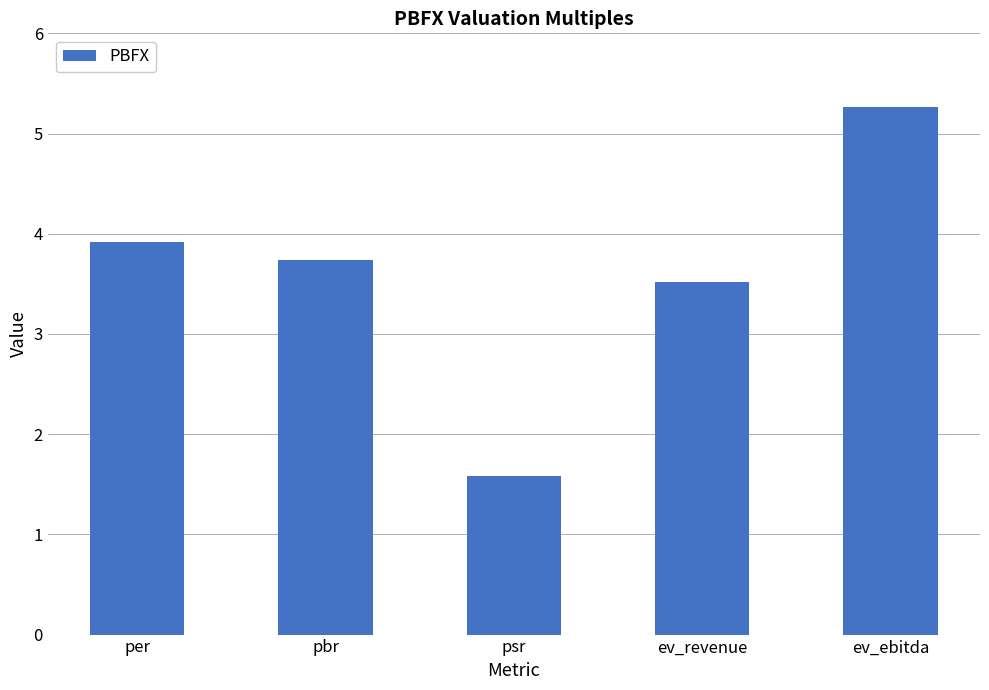

Reading left to right, what are all the values shown in this chart?

3.9	3.7	1.6	3.5	5.3